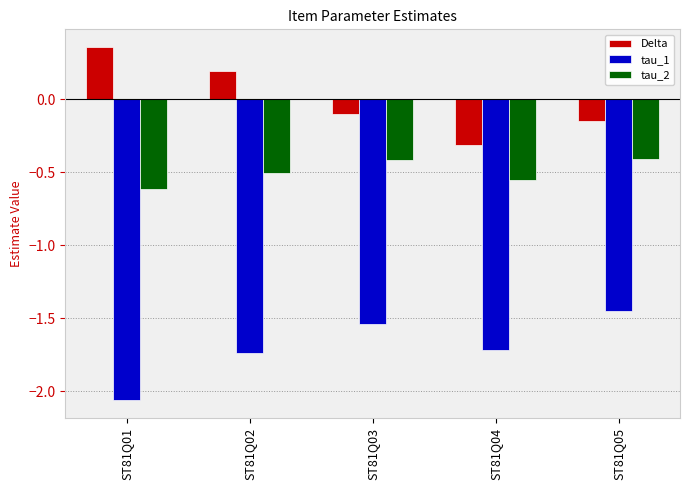

Is it true that Delta equals 0.3 at ST81Q02?

False